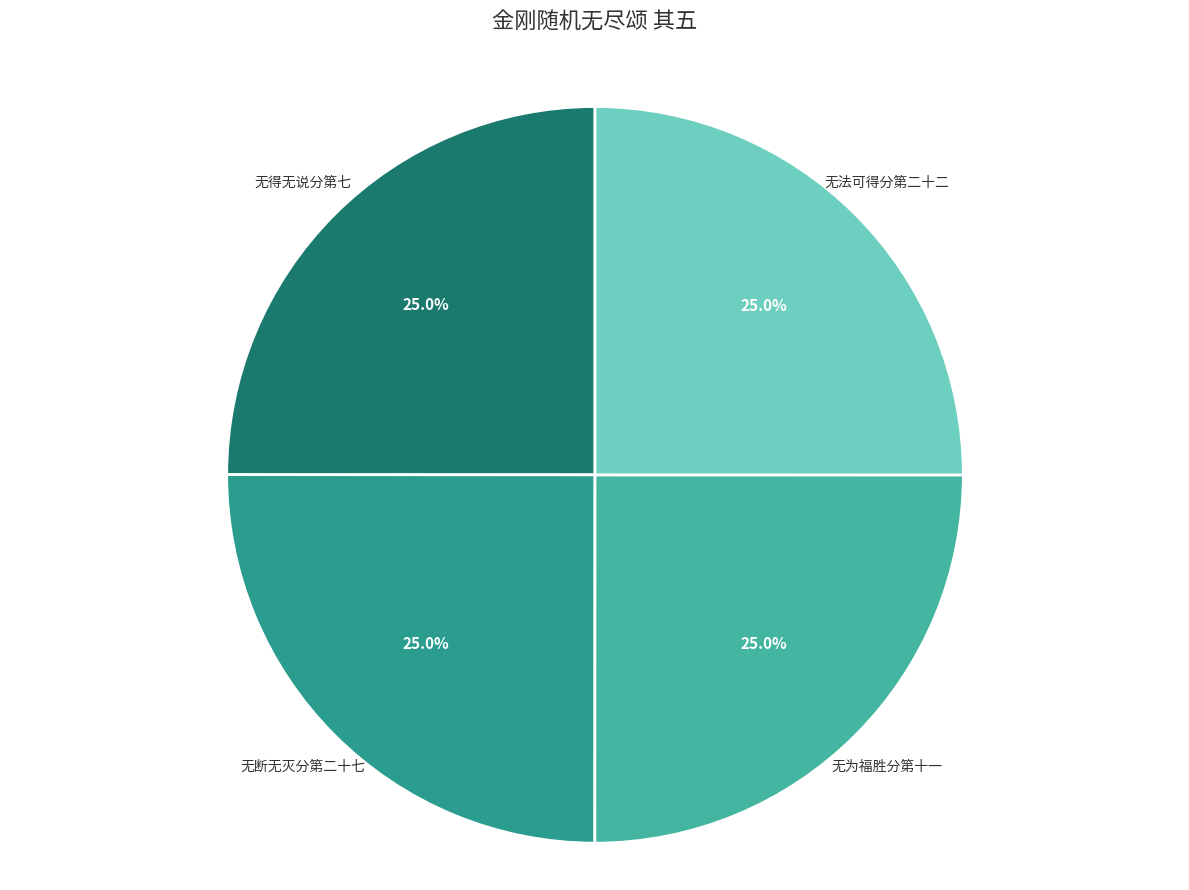

Approximately how many times larger is the value at 无法可得分第二十二 compared to 无为福胜分第十一?

1.0